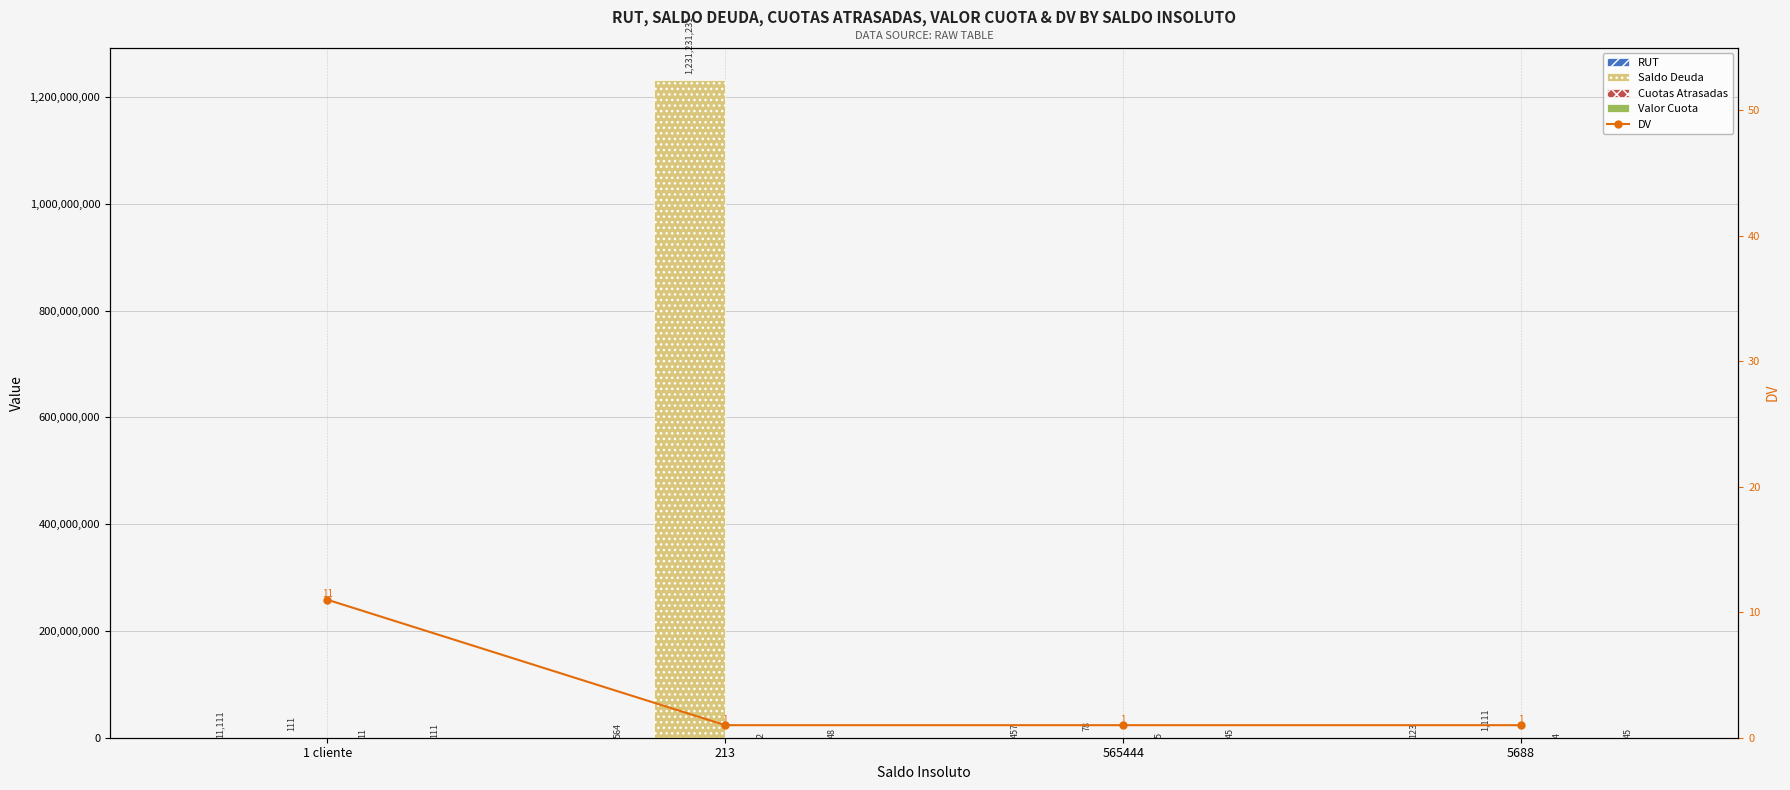

Where is Valor Cuota nearest to the value 78?

213